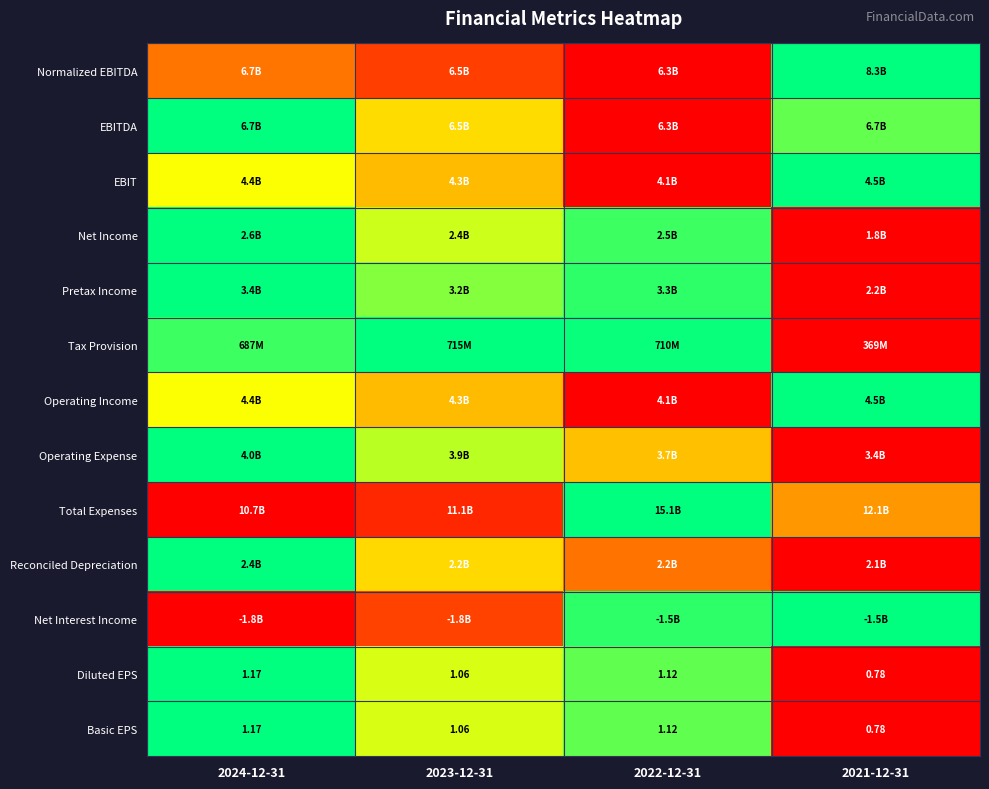

How many values in the Diluted EPS series are below 1?

1